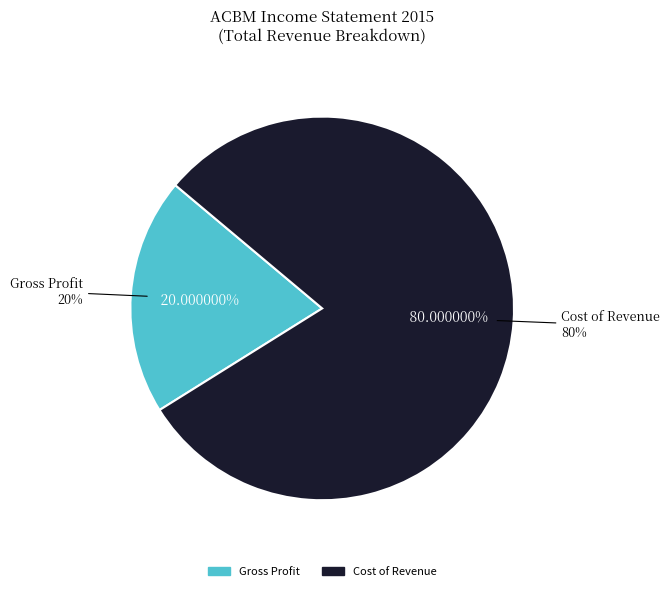

What is the total percentage of Gross Profit and Total Revenue?

100.0%